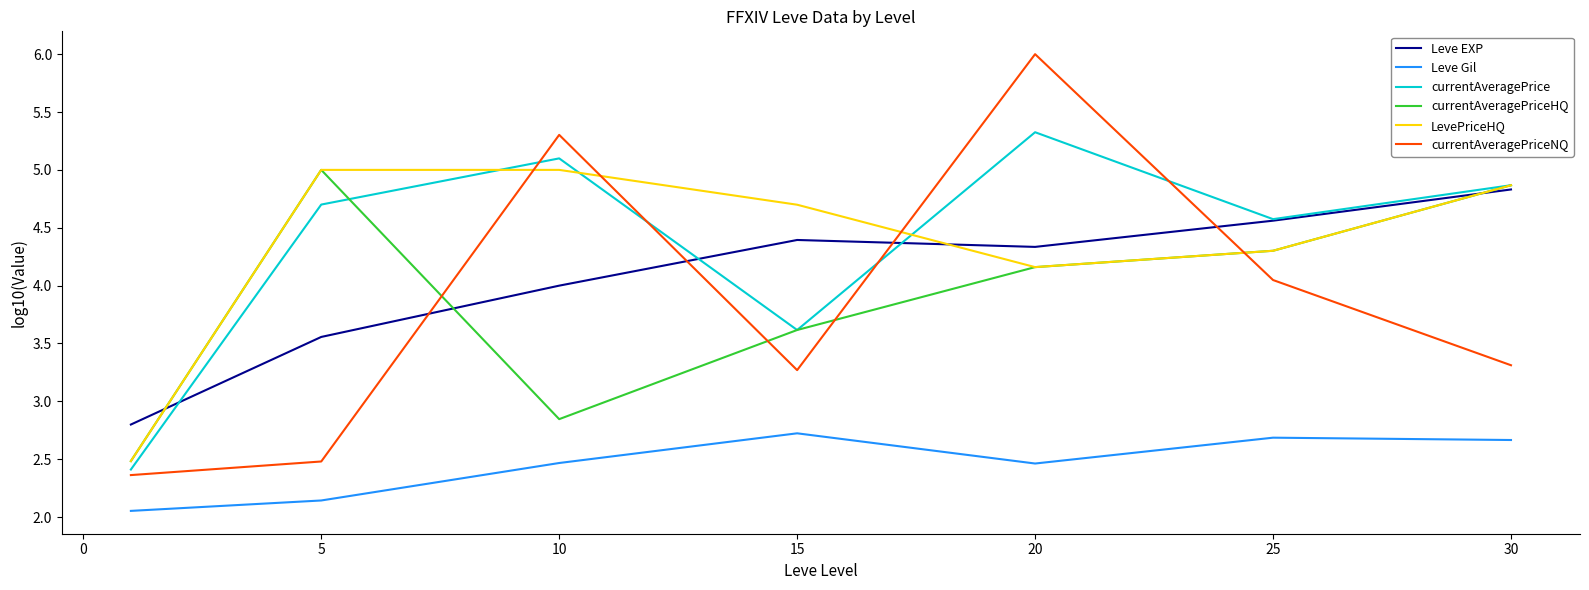

What is the maximum value for LevePriceHQ?

5.0